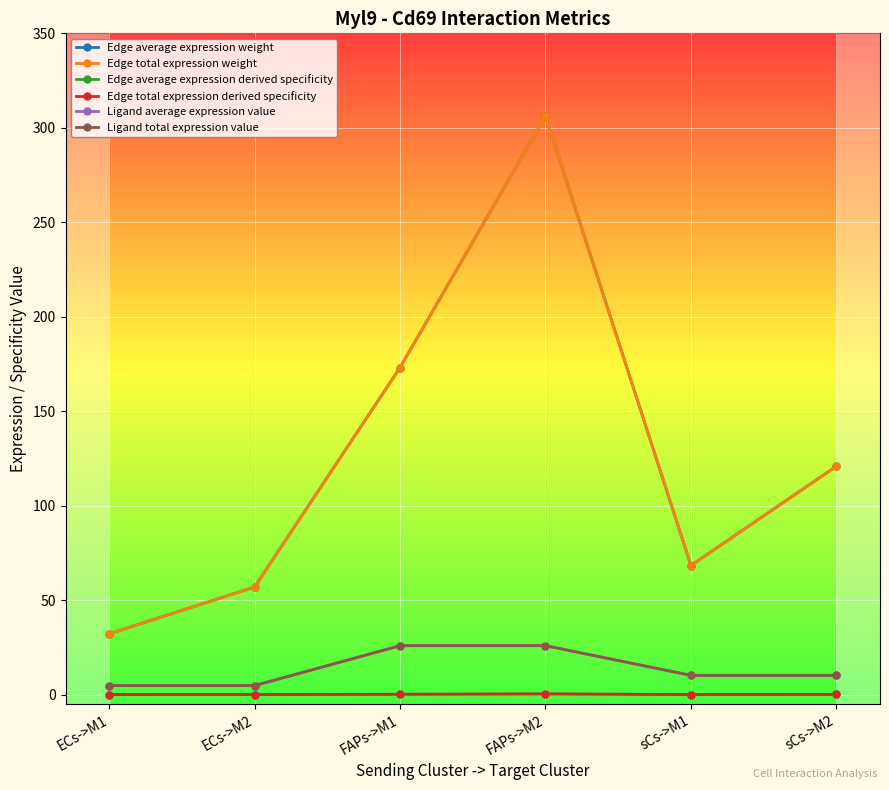

Is this an area chart (filled region under the line)?

No